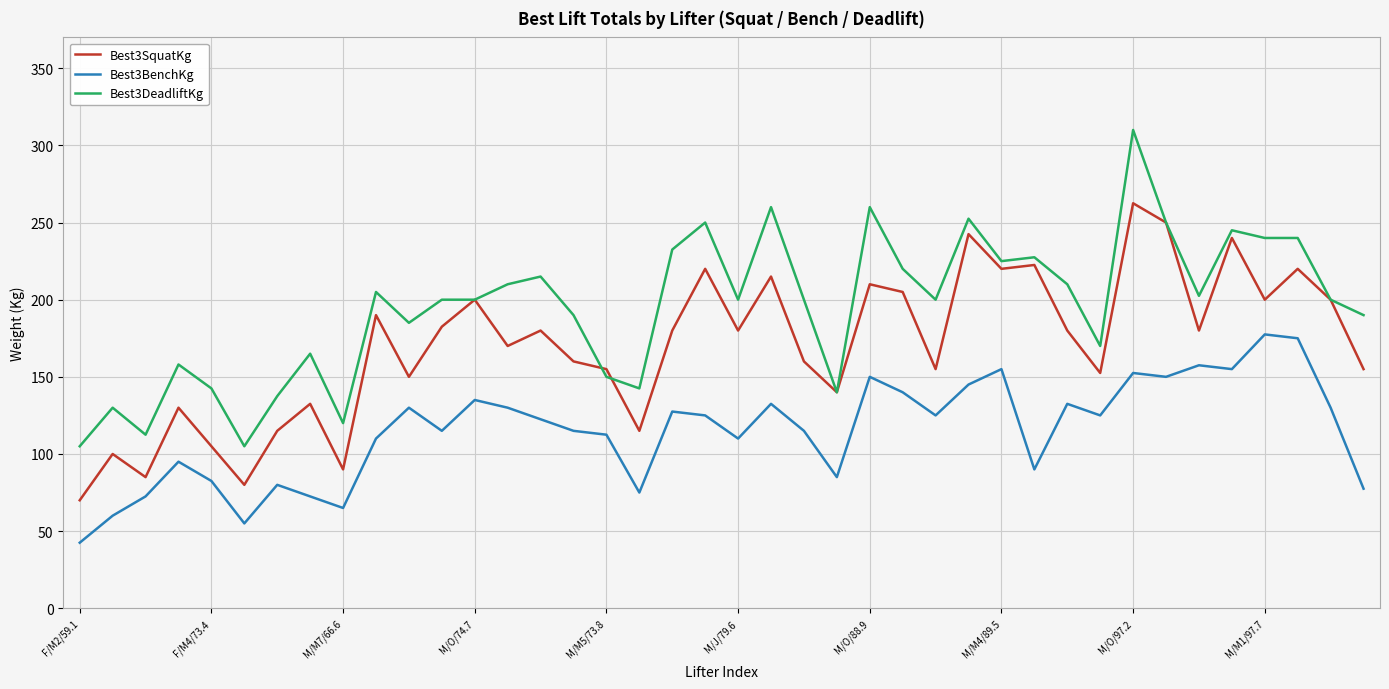

True or false: Best3SquatKg and Best3BenchKg cross at least once.

False